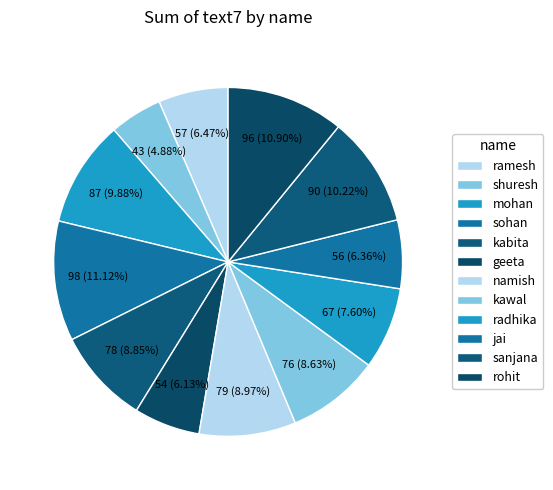

To the nearest percent, what percentage of the pie is radhika?

8%